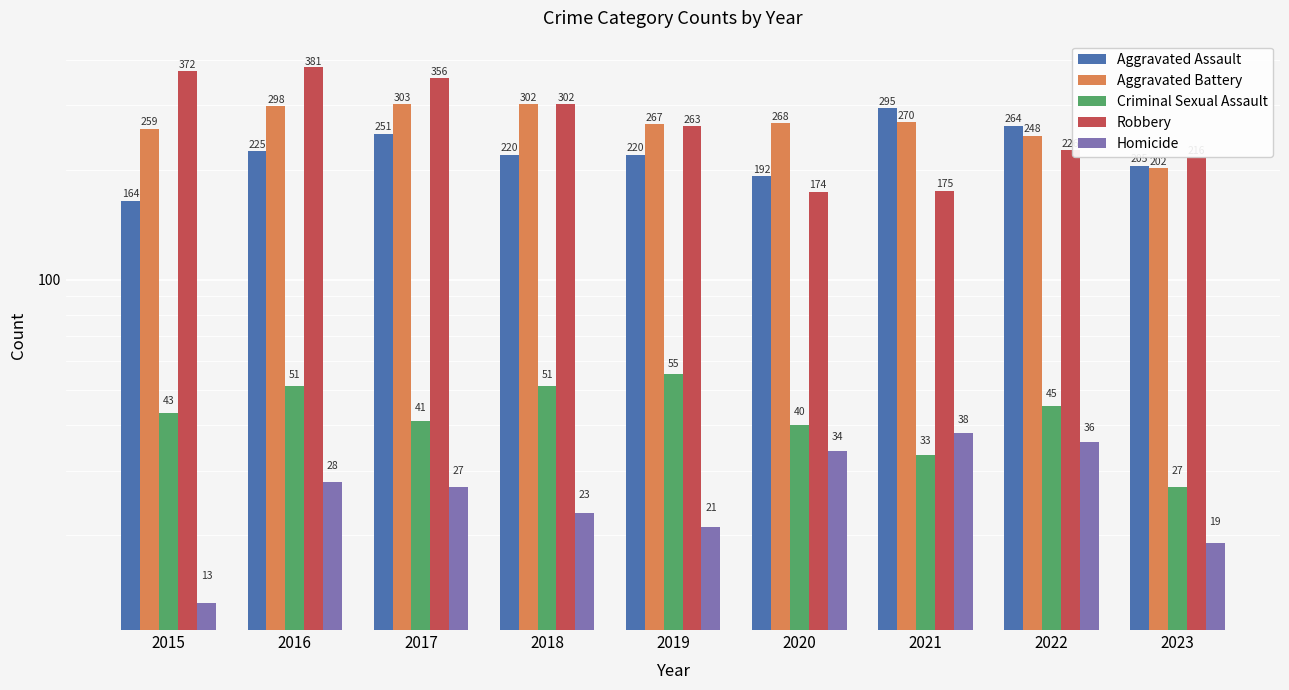

What is the sum of all Robbery values?

2465